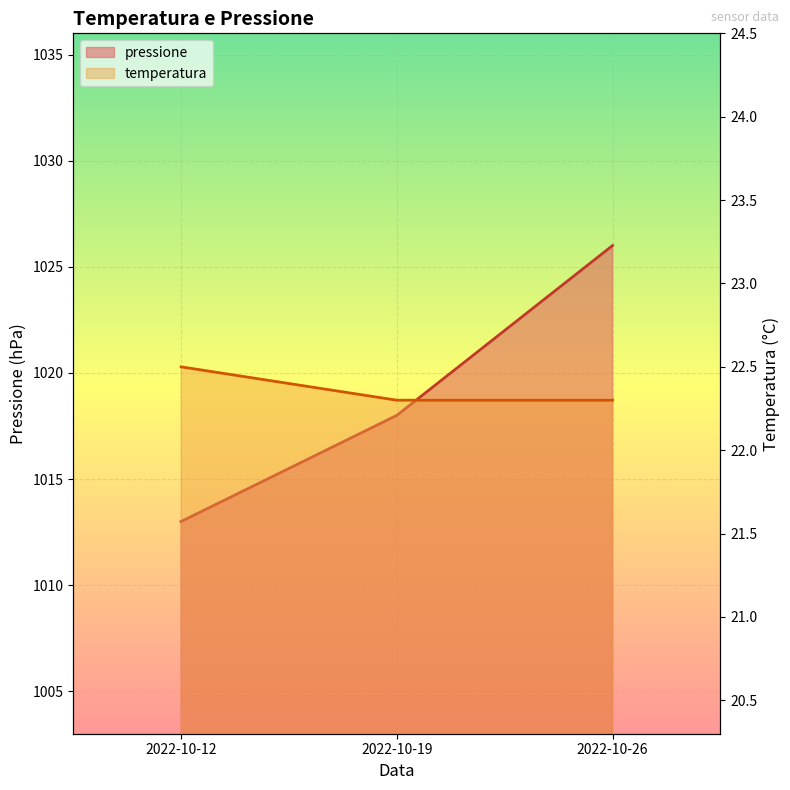

Reading left to right, what are all the values shown in this chart?

pressione: 1013.0	1018.0	1026.0
temperatura: 22.5	22.3	22.3